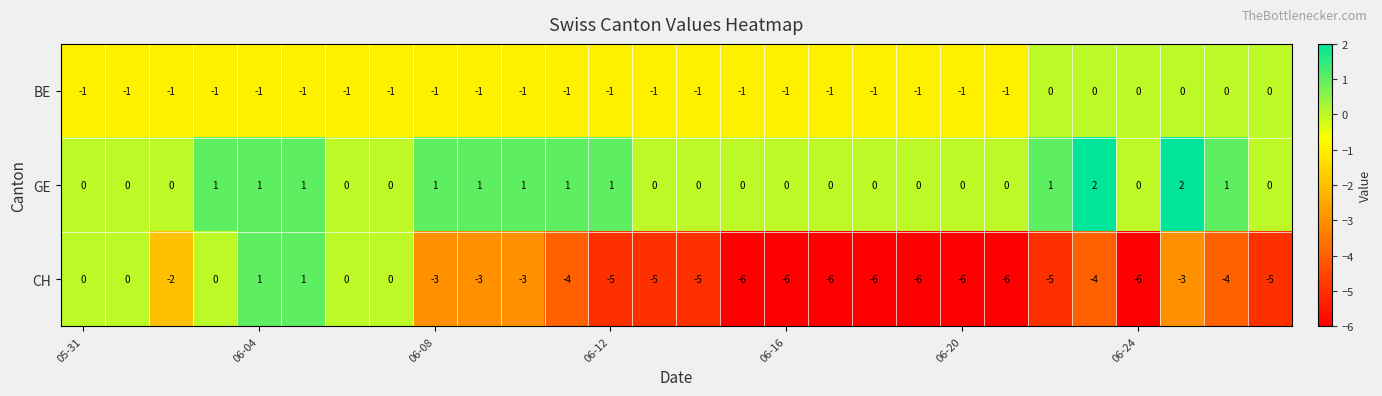

How many data points does each series have?

28